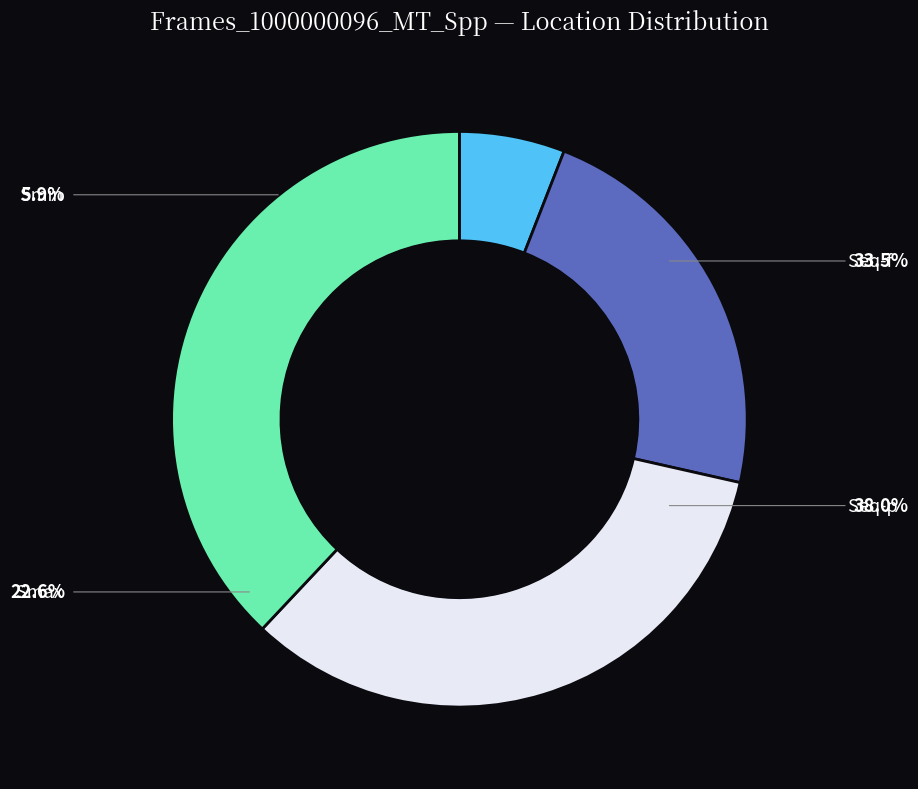

To the nearest percent, what is the combined percentage of Smax and Seq-p?

61%